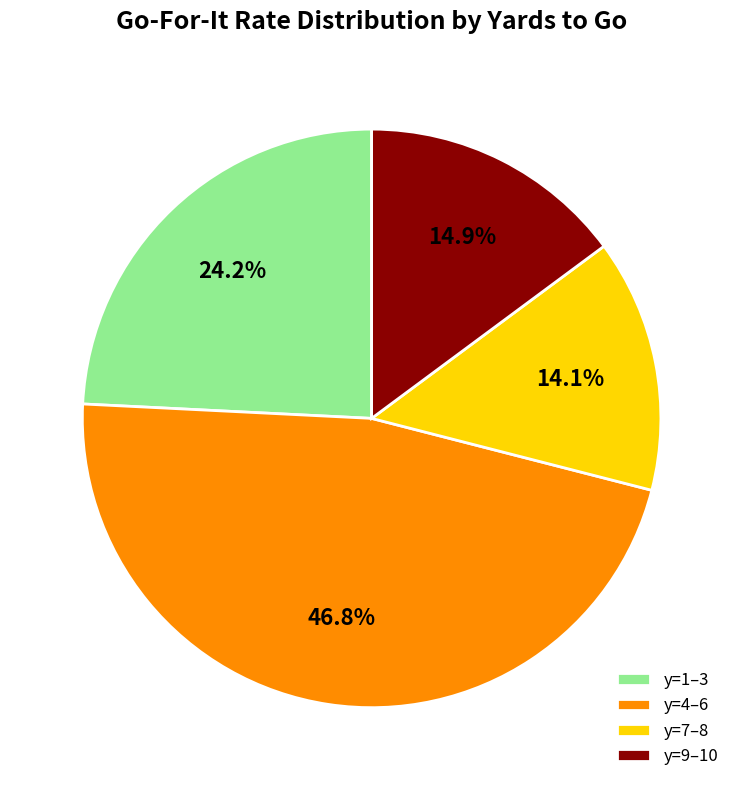

To the nearest percent, what is the average slice percentage?

25%